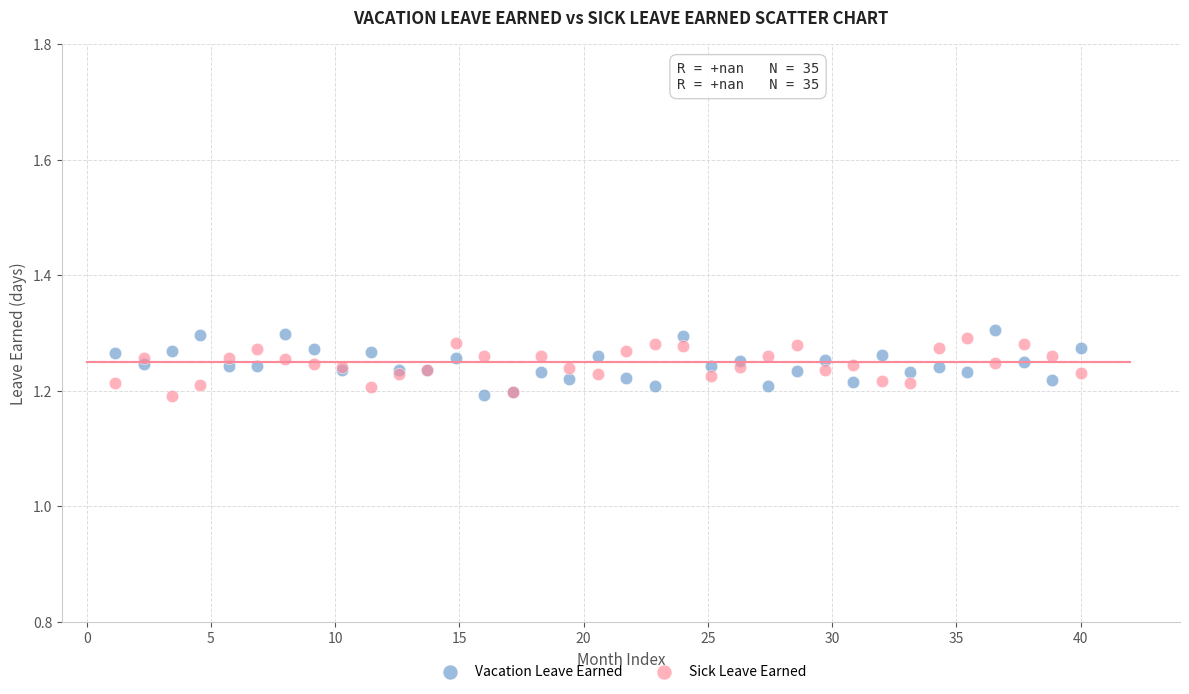

What is the X range (max minus min) for the scatter plot?

38.9